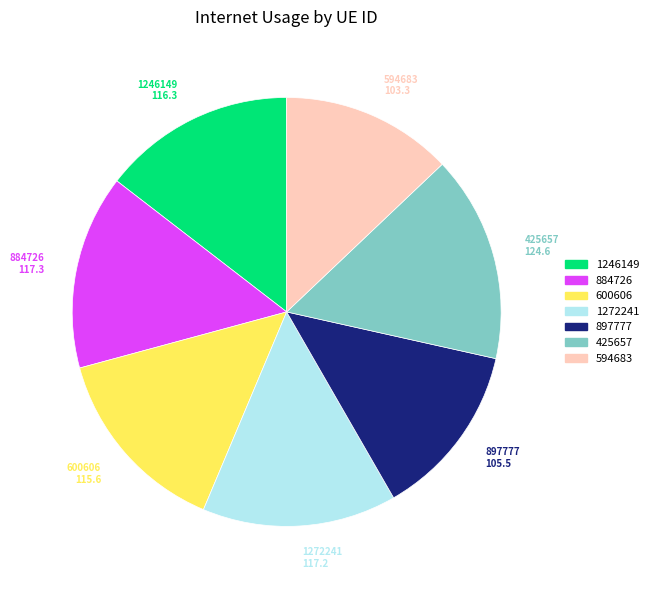

Which category has the biggest portion of the pie?

425657